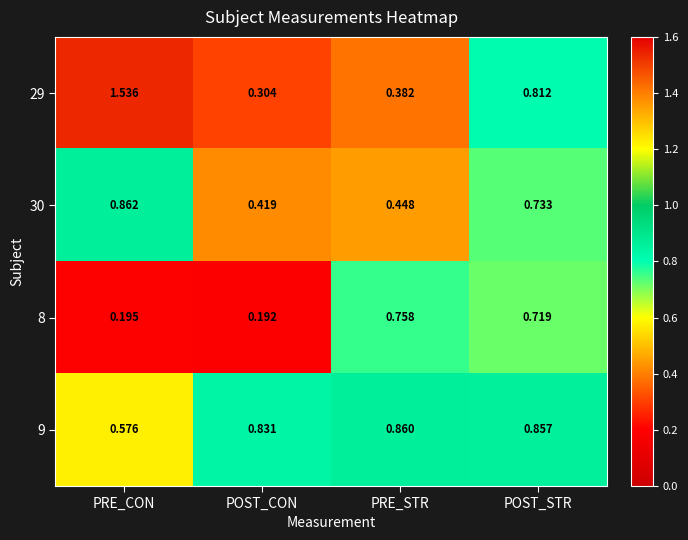

Where is 8 nearest to the value 0?

POST_CON